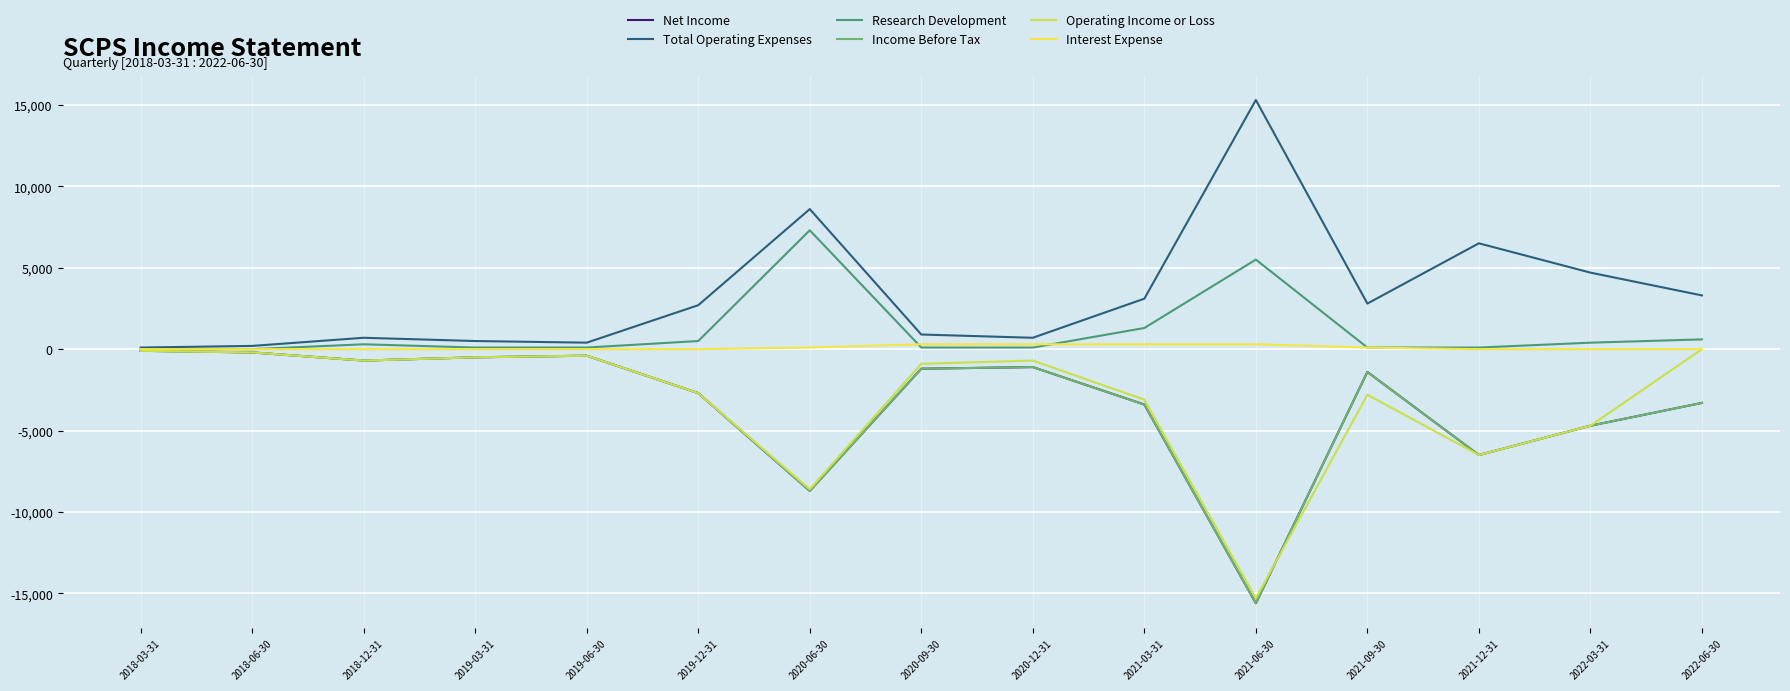

What is the label of the 4th point from the right?

2021-09-30